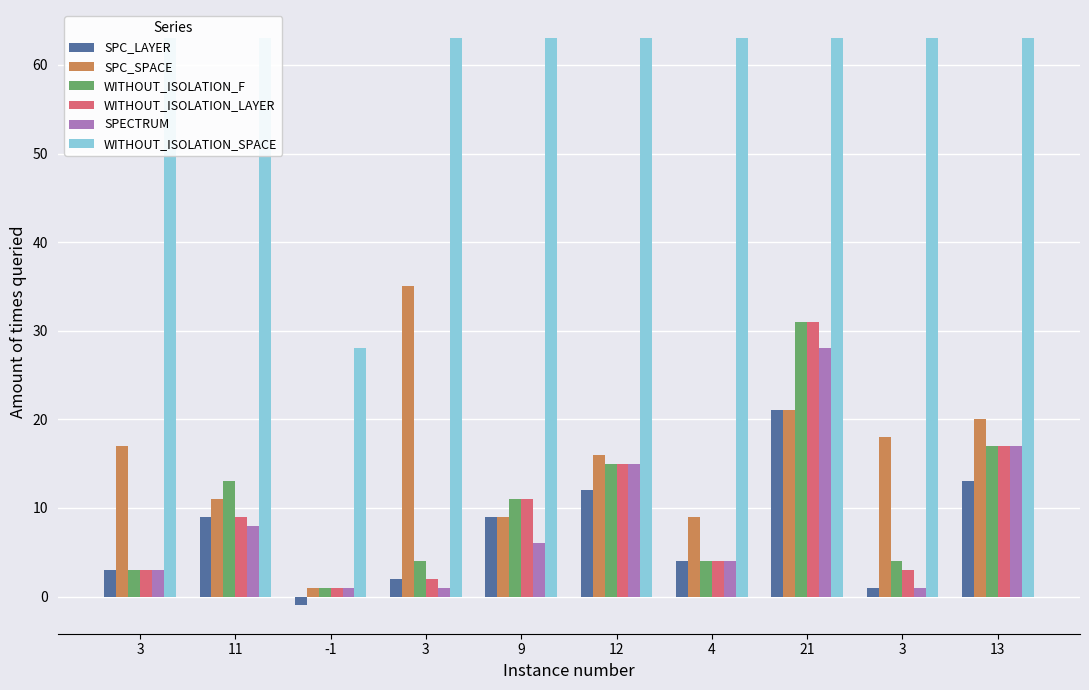

At which label is SPC_LAYER closest to 10?

11